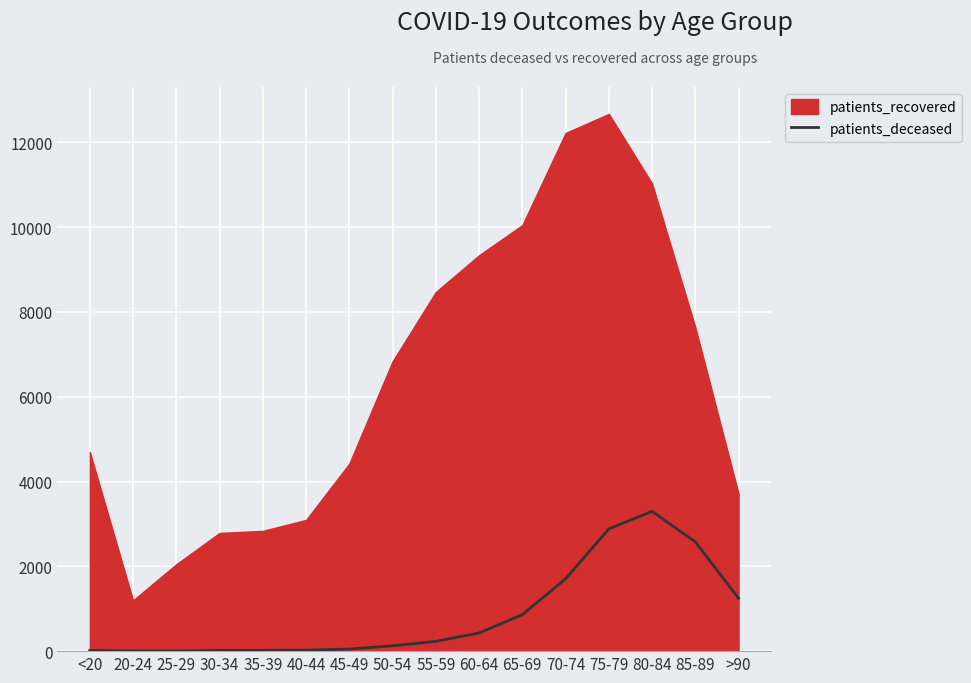

Between <20 and 20-24, which is larger?

<20